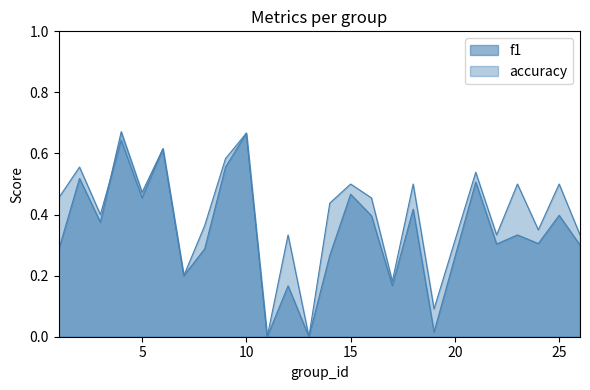

Count the number of data series in this chart.

2